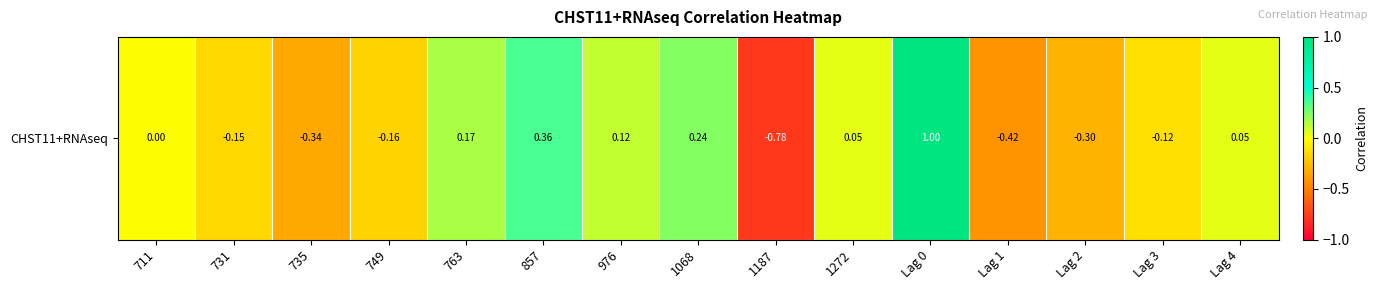

At which category does the chart reach its peak across all series?

Lag 0